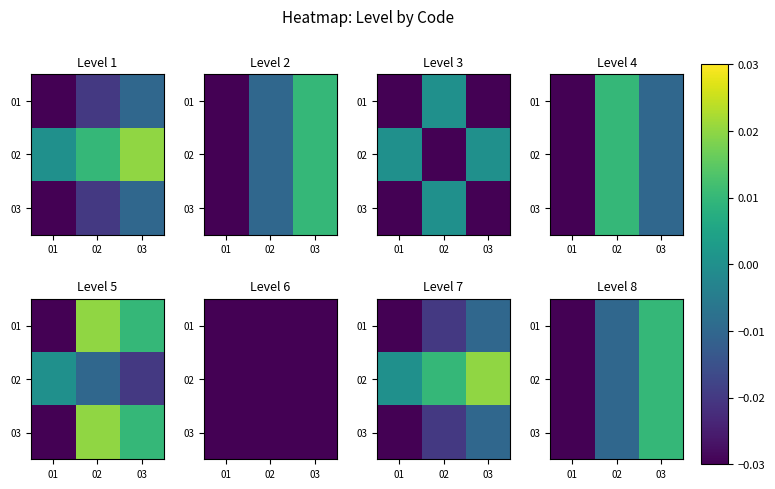

The value of 03 at 01 is -0.0. True or false?

False